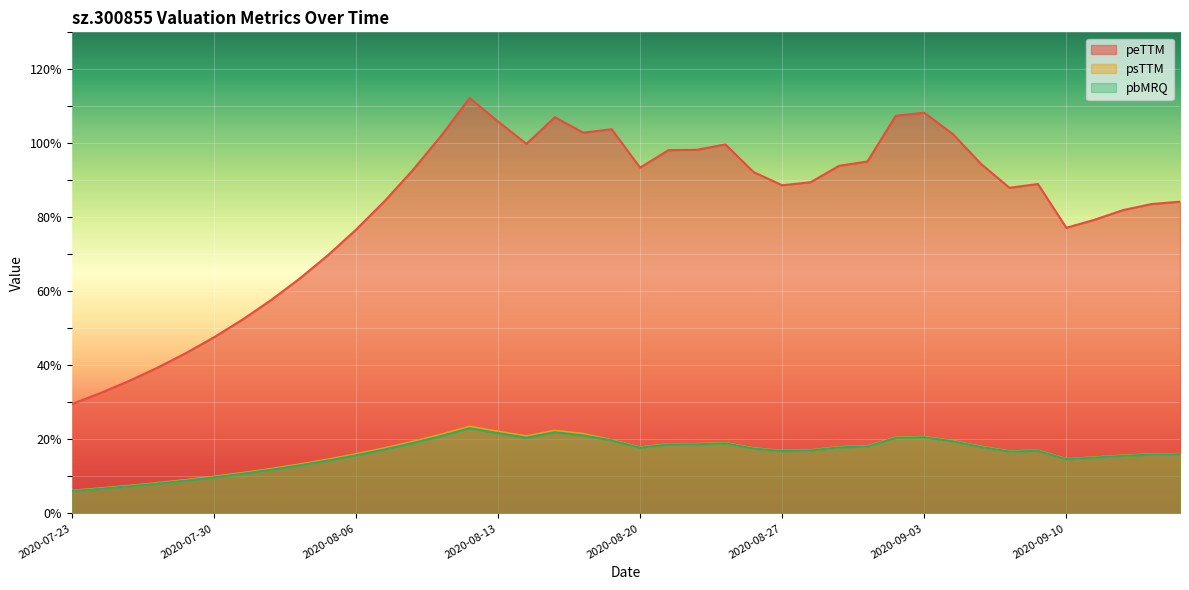

Where is the first local maximum for psTTM?

2020-08-12